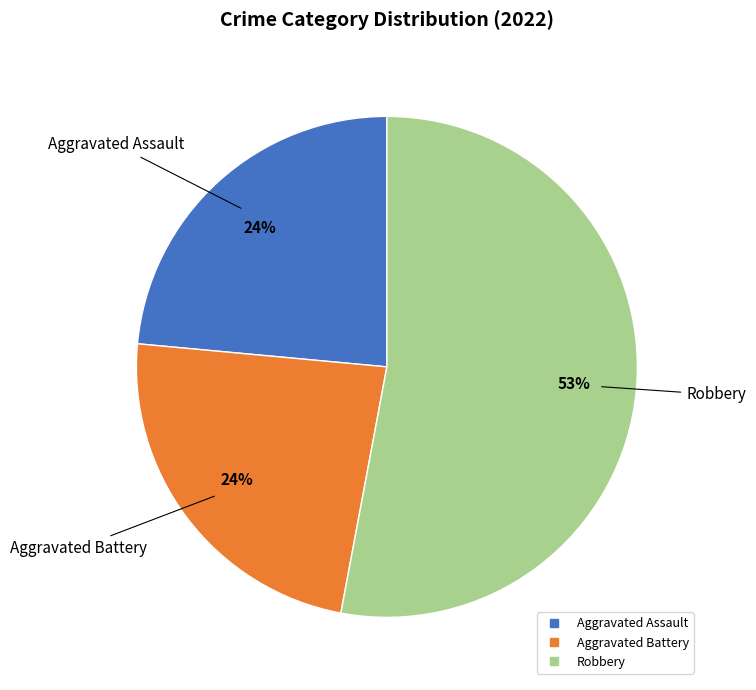

To the nearest percent, what is the difference between the largest and smallest slice percentages?

29%